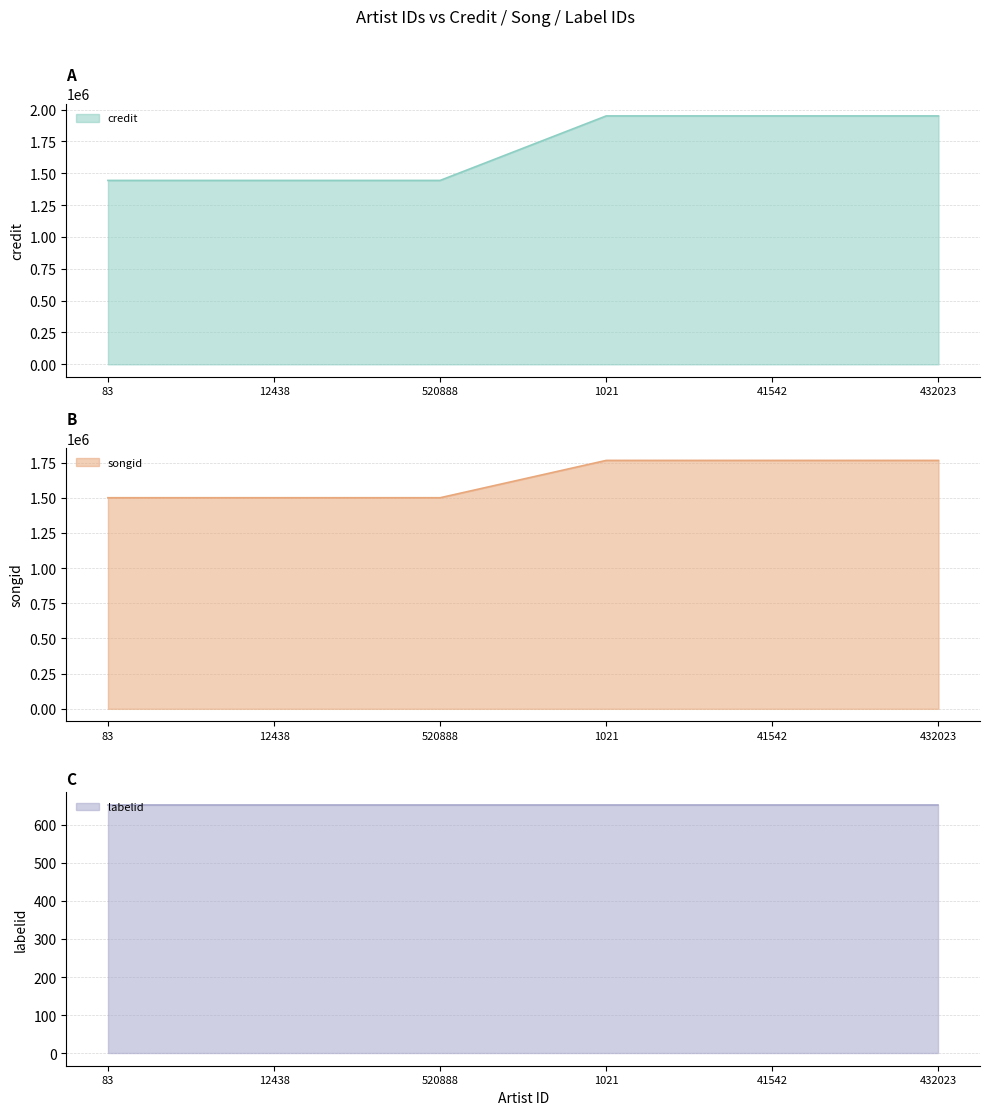

What is the lowest value of the songid series?

1500686